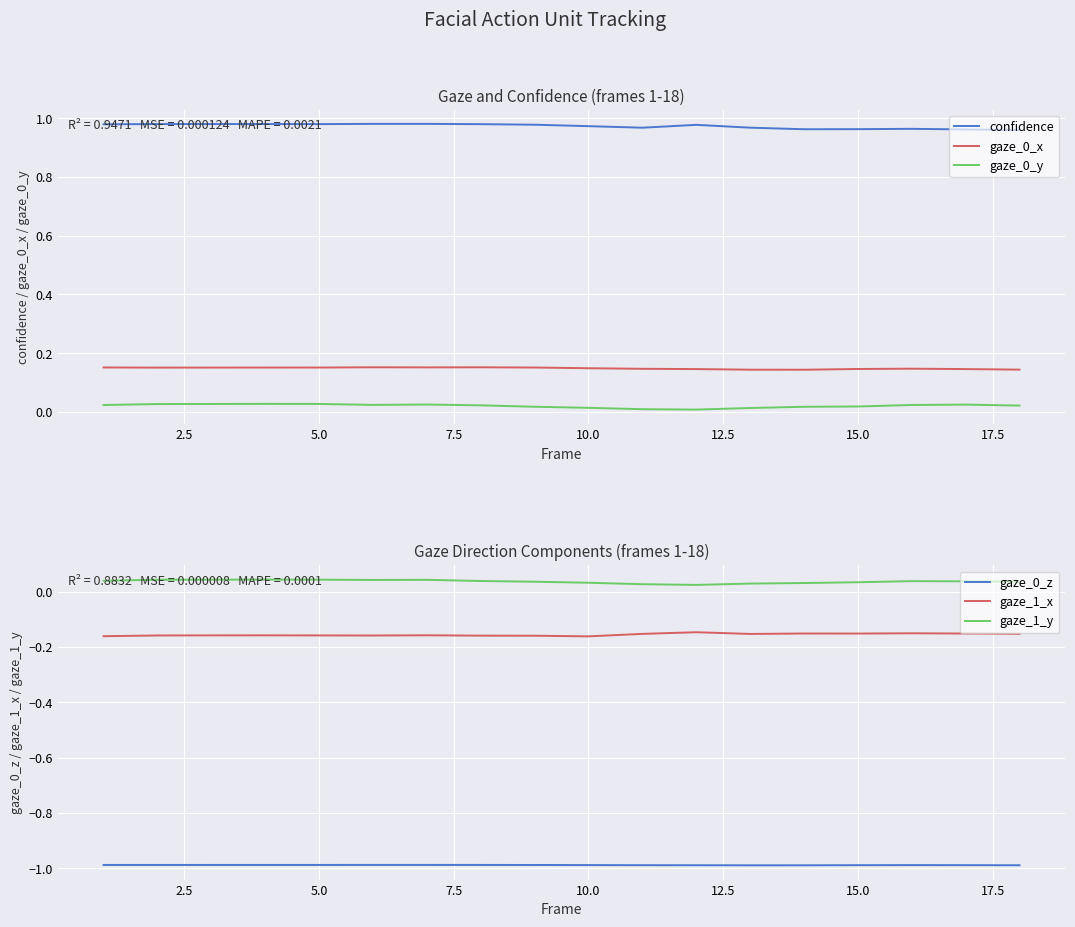

What is the value of the gaze_0_z point at the 10th from the left?

-1.0